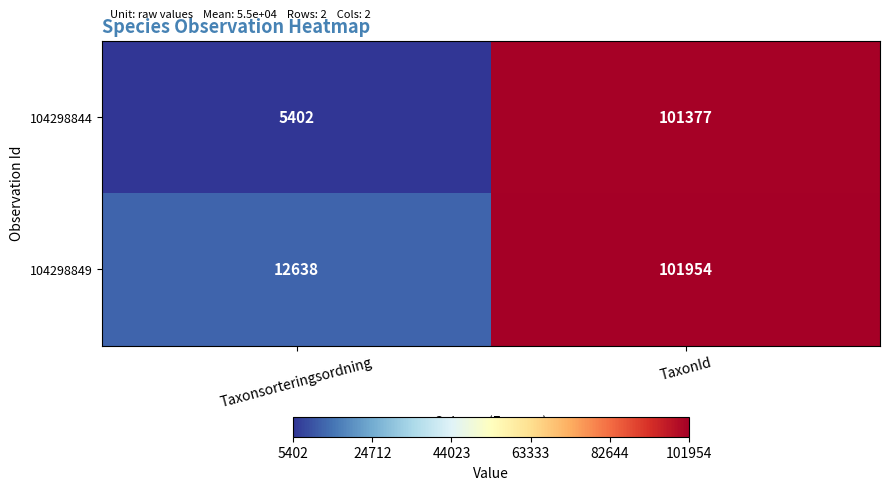

Count the number of data series in this chart.

2